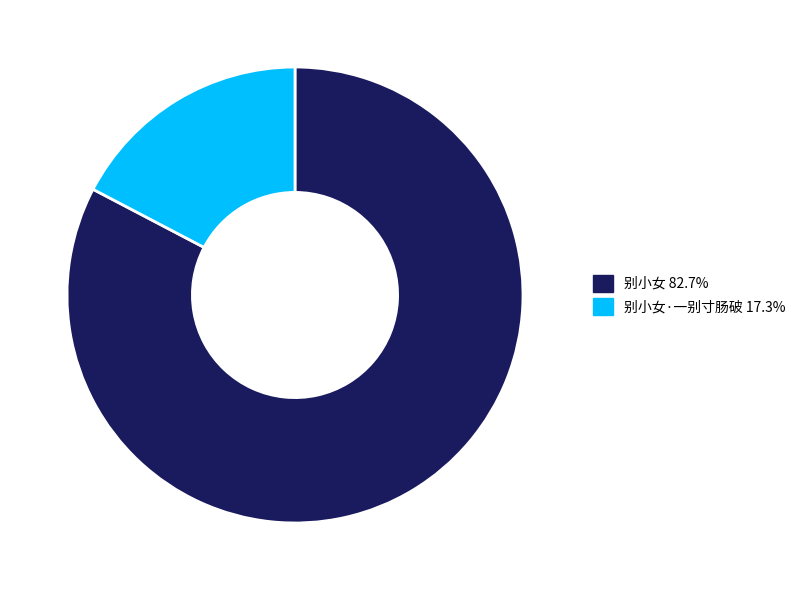

Does any single category account for the majority?

Yes